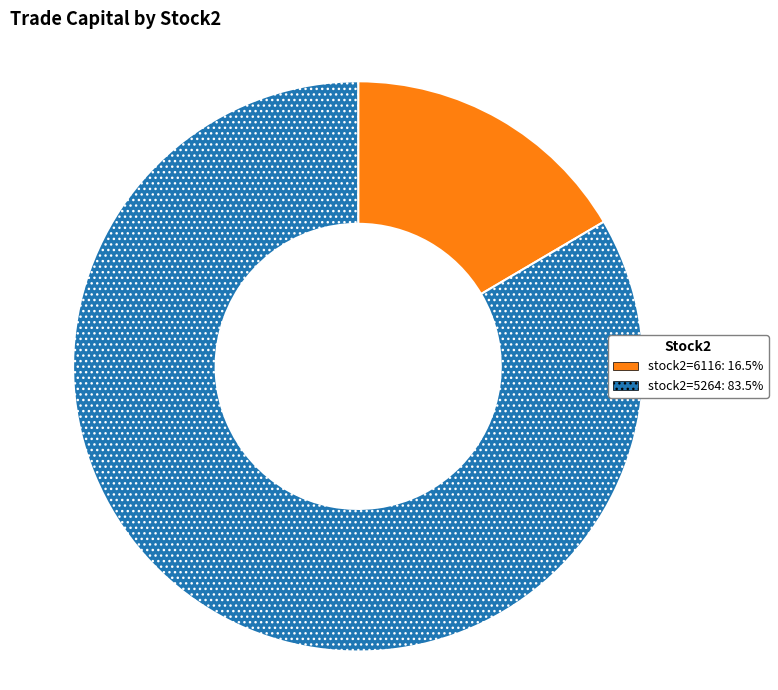

Does any single category account for the majority?

Yes